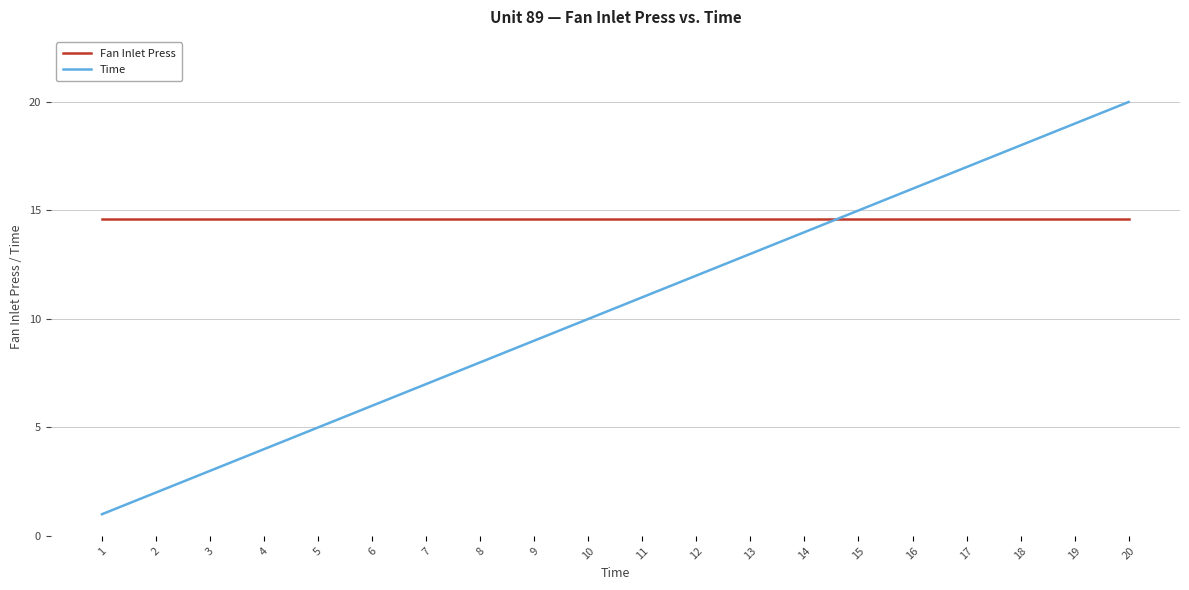

Is it true that Fan Inlet Press equals 19.8 at 7?

False